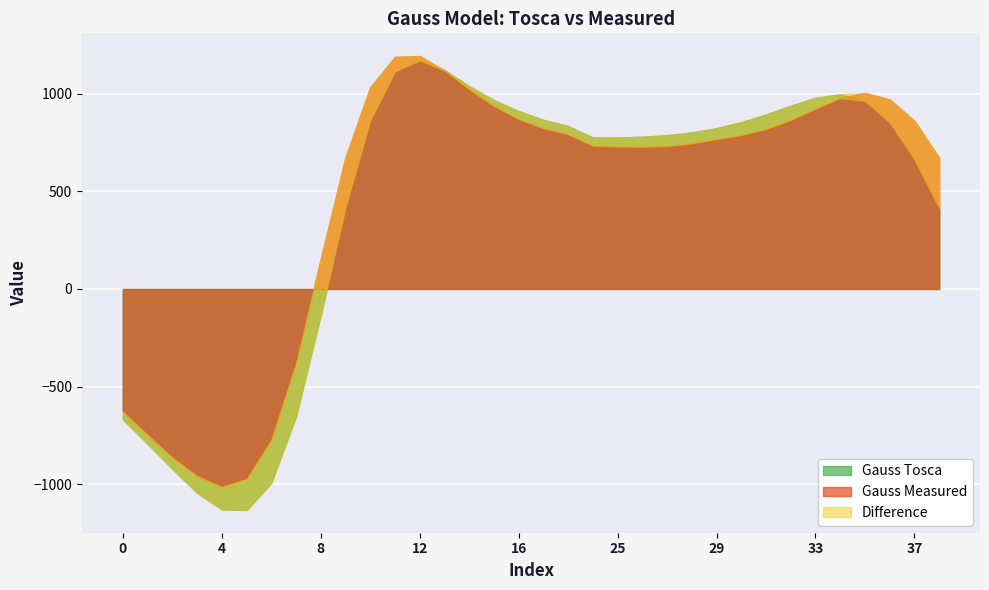

Rank the categories by Gauss Measured value from lowest to highest.

4, 5, 3, 2, 6, 1, 0, 7, 8, 38, 9, 26, 25, 27, 24, 28, 29, 30, 18, 31, 17, 37, 32, 16, 33, 15, 36, 34, 35, 14, 10, 13, 11, 12